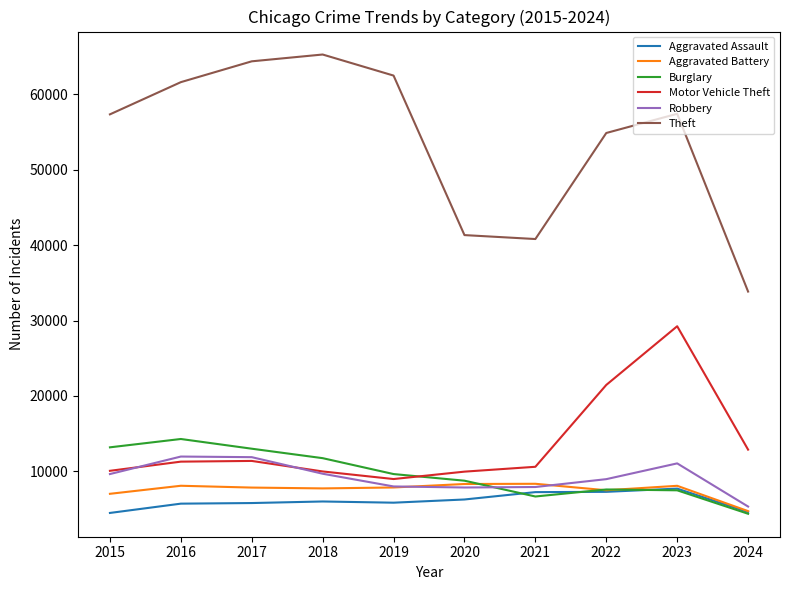

What is the greatest value displayed?

65289